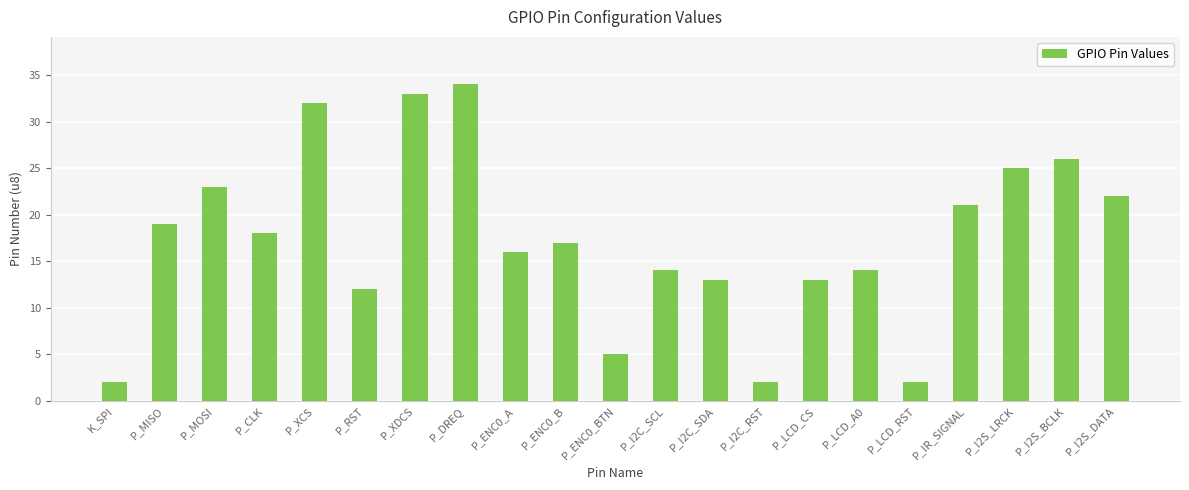

Reading right to left, extract all data points from this chart.

P_I2S_DATA=22	P_I2S_BCLK=26	P_I2S_LRCK=25	P_IR_SIGNAL=21	P_LCD_RST=2	P_LCD_A0=14	P_LCD_CS=13	P_I2C_RST=2	P_I2C_SDA=13	P_I2C_SCL=14	P_ENC0_BTN=5	P_ENC0_B=17	P_ENC0_A=16	P_DREQ=34	P_XDCS=33	P_RST=12	P_XCS=32	P_CLK=18	P_MOSI=23	P_MISO=19	K_SPI=2